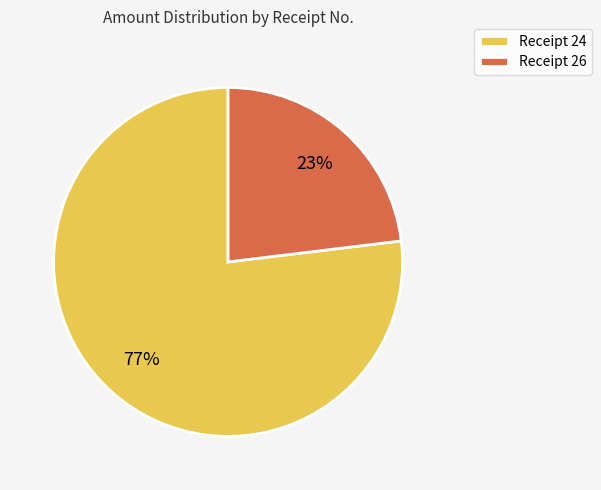

How many slices are in this pie chart?

2